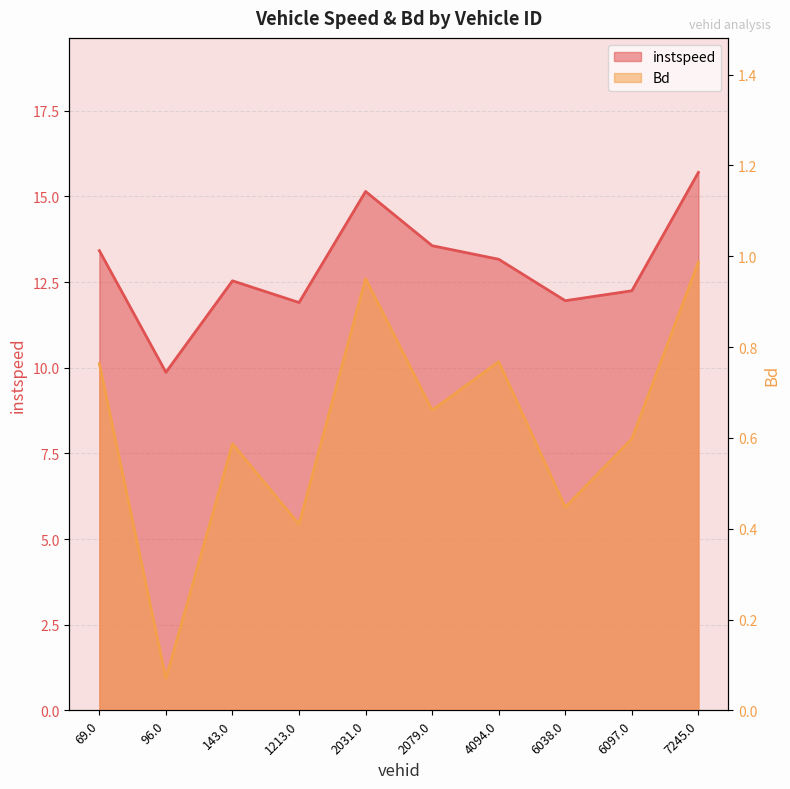

How many values in the instspeed series are below 13?

5